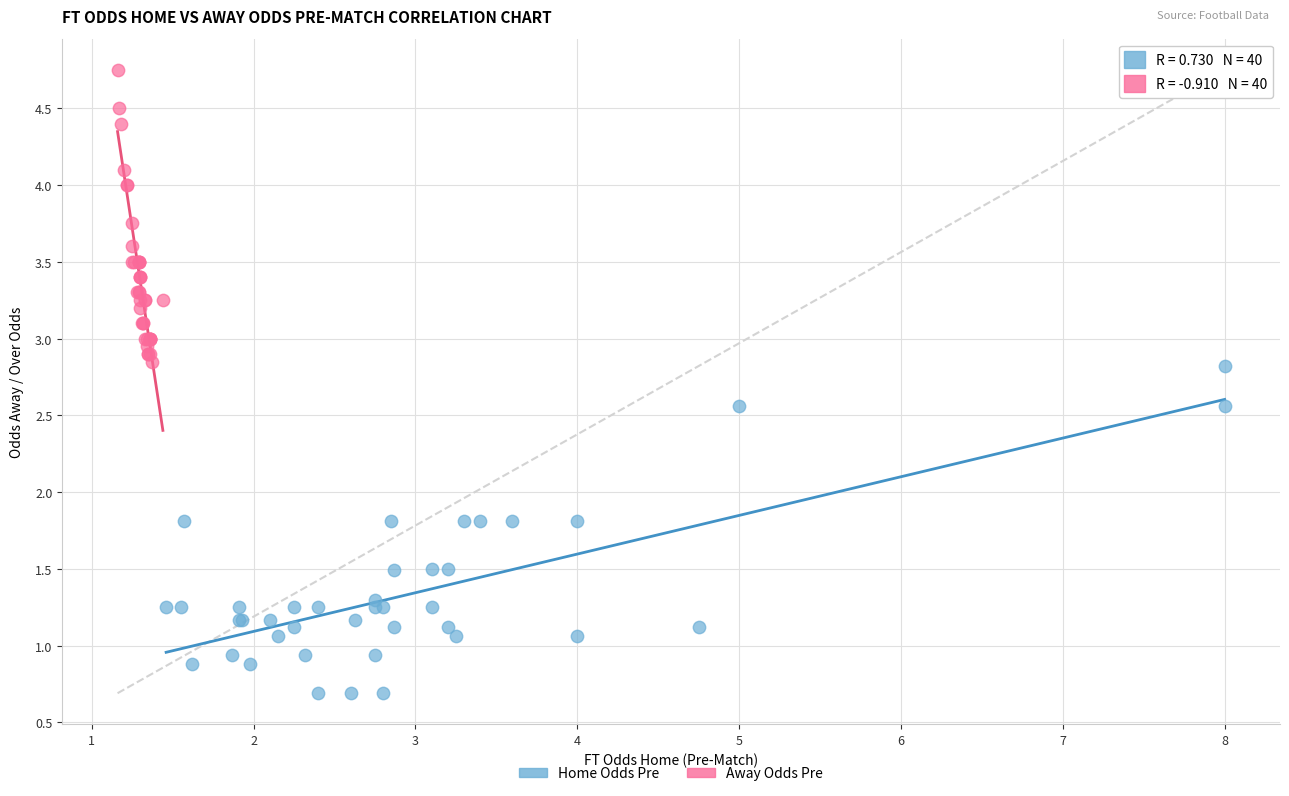

Which series contains the highest Y value?

Away Odds Pre